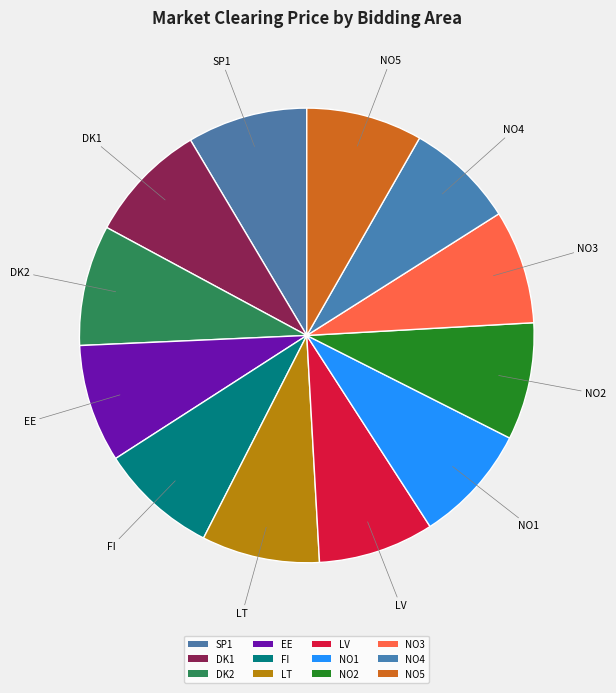

Is it true that FI is 8% of the pie?

True